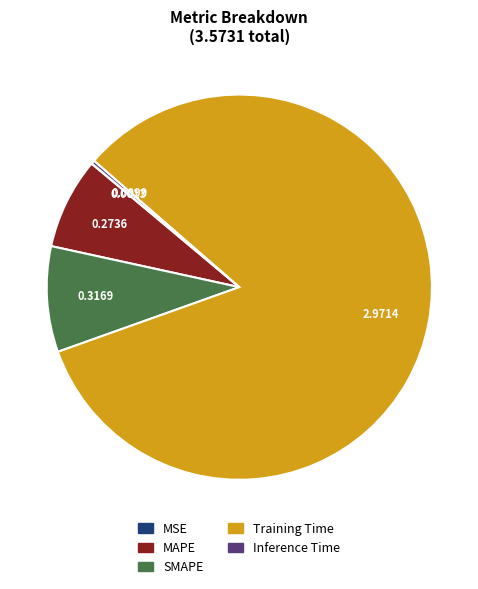

Which has a higher value, SMAPE or MAPE?

SMAPE